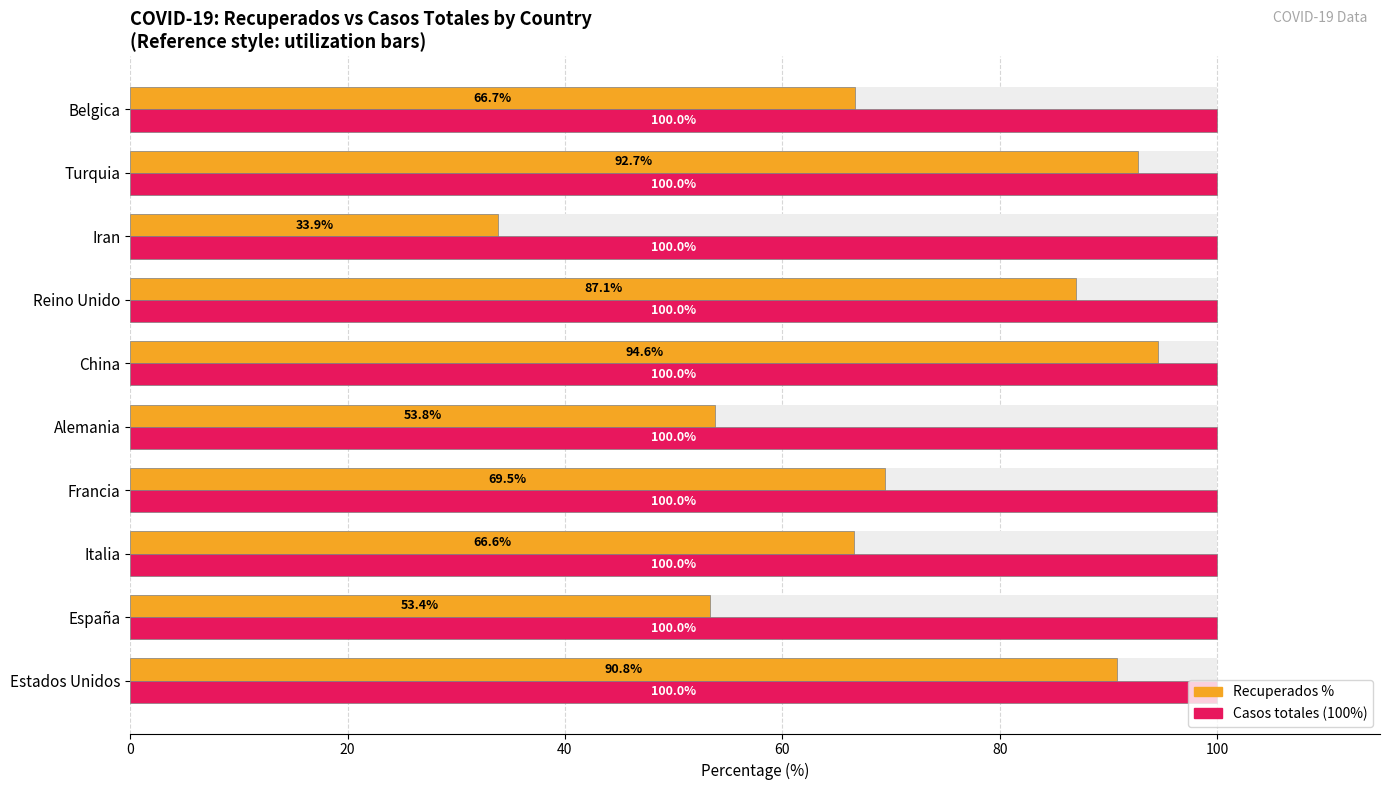

What is the difference between the Recuperados % values at Estados Unidos and Turquia?

1.9